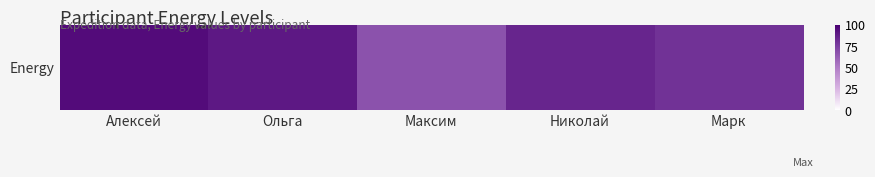

List the labels in order of value, smallest first.

Максим, Марк, Николай, Ольга, Алексей